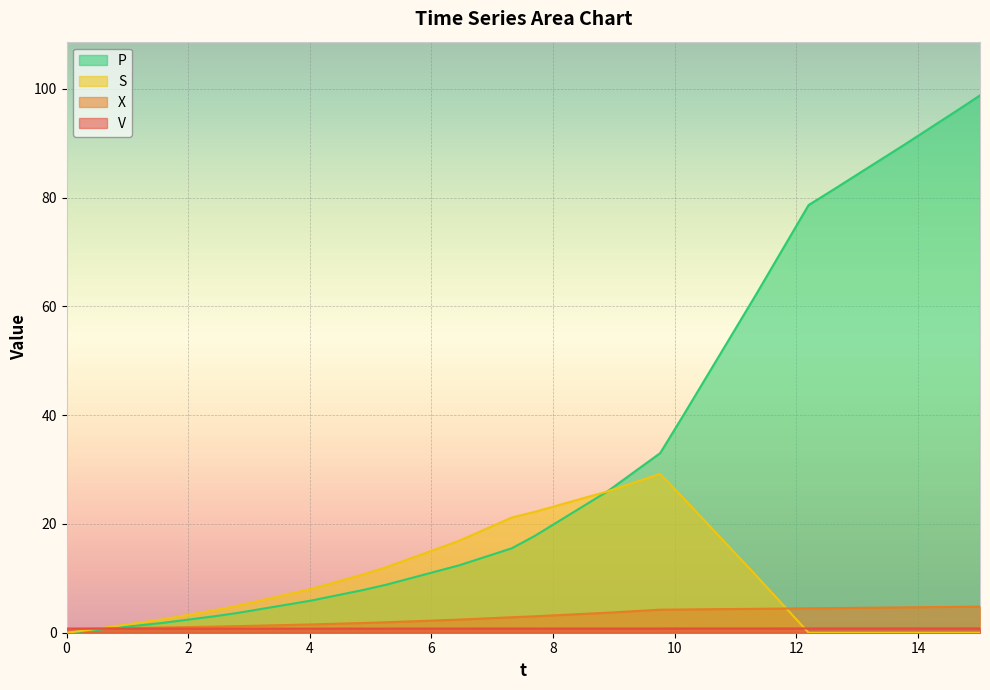

How many lines are shown in the chart?

4